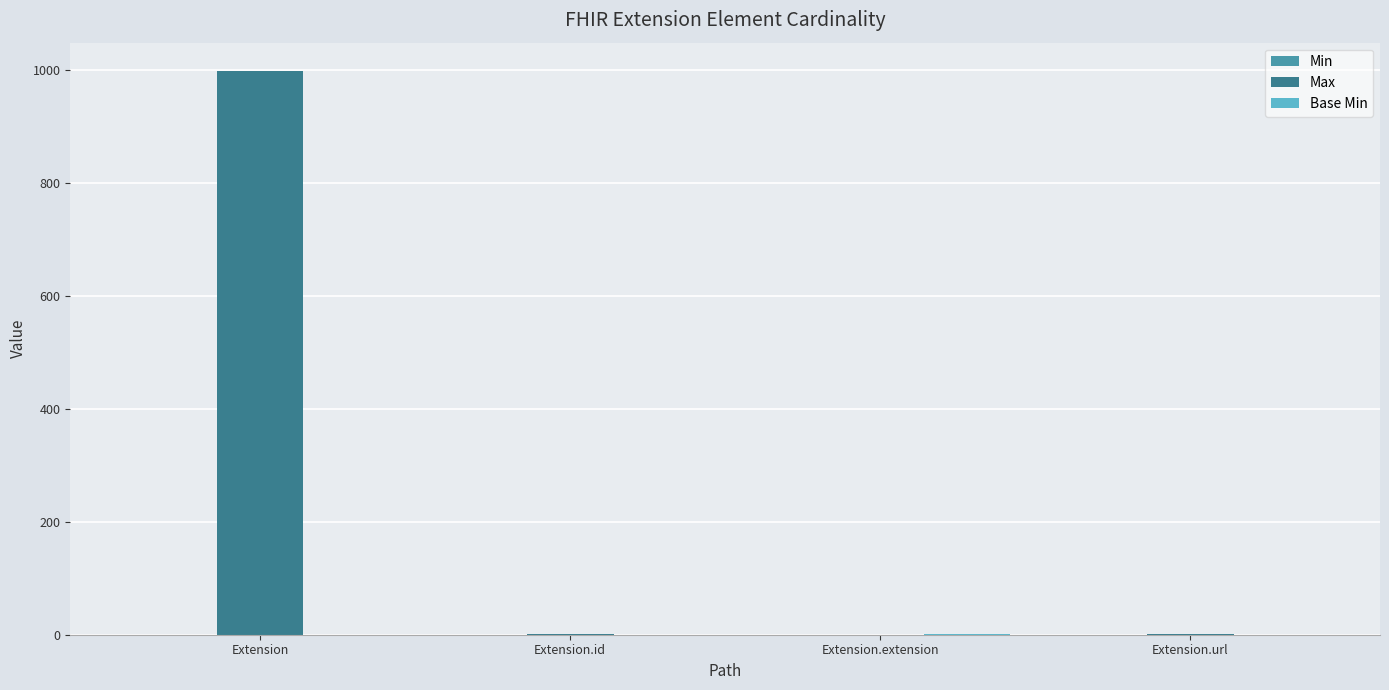

Which label corresponds to the largest value in the chart?

Extension